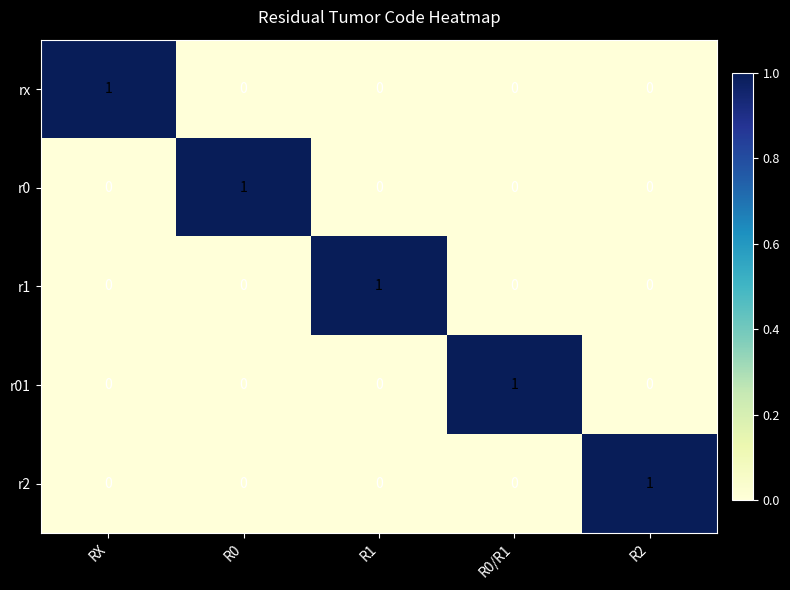

Reading left to right, extract all data points from this chart.

rx: RX=1	R0=0	R1=0	R0/R1=0	R2=0
r0: RX=0	R0=1	R1=0	R0/R1=0	R2=0
r1: RX=0	R0=0	R1=1	R0/R1=0	R2=0
r01: RX=0	R0=0	R1=0	R0/R1=1	R2=0
r2: RX=0	R0=0	R1=0	R0/R1=0	R2=1